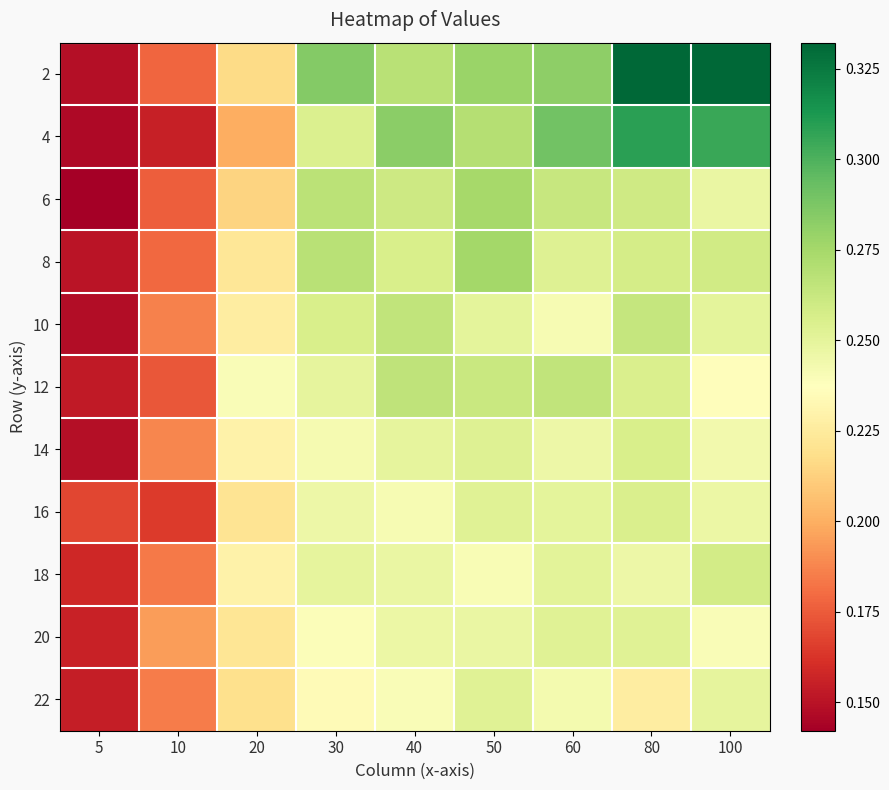

Reading left to right, list all the values displayed in this chart.

2: 5=0.1	10=0.2	20=0.2	30=0.3	40=0.3	50=0.3	60=0.3	80=0.3	100=0.3
4: 5=0.1	10=0.2	20=0.2	30=0.3	40=0.3	50=0.3	60=0.3	80=0.3	100=0.3
6: 5=0.1	10=0.2	20=0.2	30=0.3	40=0.3	50=0.3	60=0.3	80=0.3	100=0.2
8: 5=0.2	10=0.2	20=0.2	30=0.3	40=0.3	50=0.3	60=0.3	80=0.3	100=0.3
10: 5=0.1	10=0.2	20=0.2	30=0.3	40=0.3	50=0.3	60=0.2	80=0.3	100=0.3
12: 5=0.2	10=0.2	20=0.2	30=0.2	40=0.3	50=0.3	60=0.3	80=0.3	100=0.2
14: 5=0.1	10=0.2	20=0.2	30=0.2	40=0.2	50=0.3	60=0.2	80=0.3	100=0.2
16: 5=0.2	10=0.2	20=0.2	30=0.2	40=0.2	50=0.3	60=0.3	80=0.3	100=0.2
18: 5=0.2	10=0.2	20=0.2	30=0.2	40=0.2	50=0.2	60=0.3	80=0.2	100=0.3
20: 5=0.2	10=0.2	20=0.2	30=0.2	40=0.2	50=0.2	60=0.3	80=0.3	100=0.2
22: 5=0.2	10=0.2	20=0.2	30=0.2	40=0.2	50=0.3	60=0.2	80=0.2	100=0.2